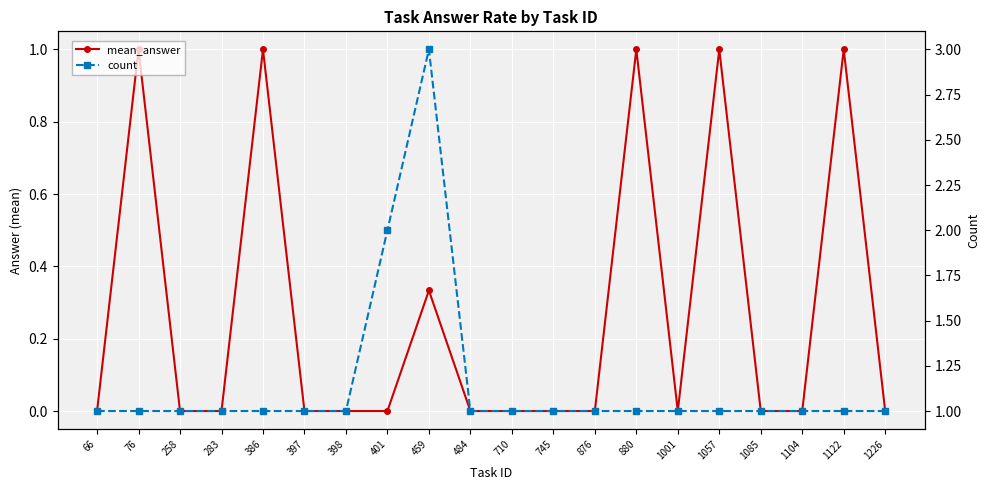

Between 397 and 1226, which is larger?

397